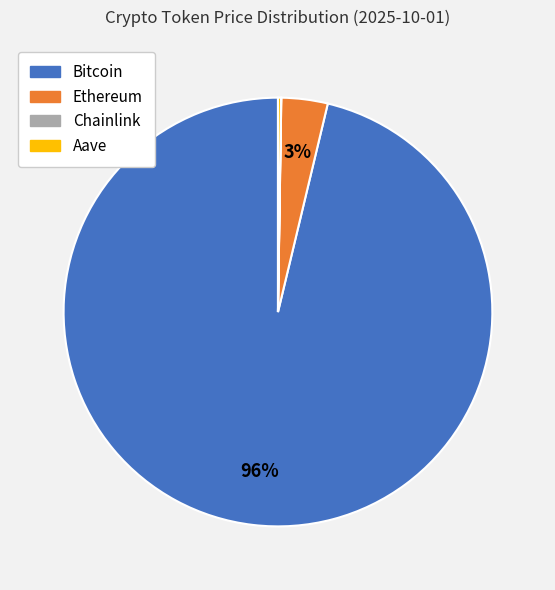

Do Ethereum and Bitcoin together represent more than half of the pie?

Yes